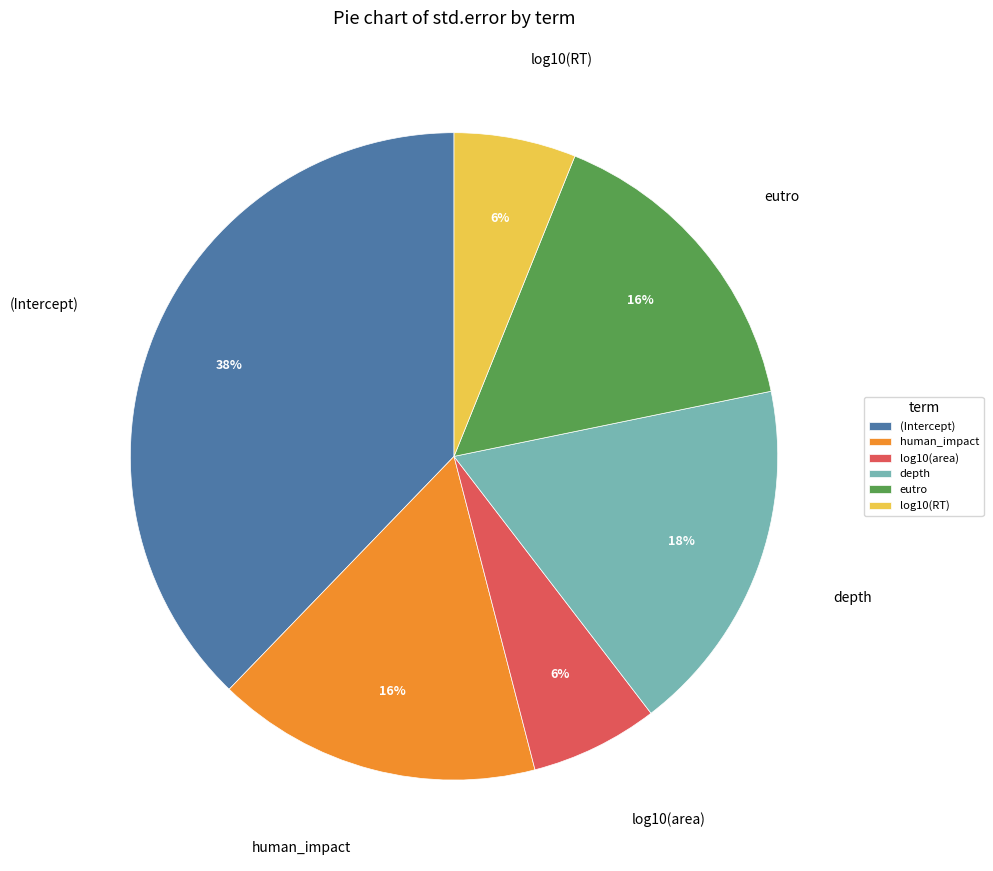

What is the largest slice in the pie chart?

(Intercept)